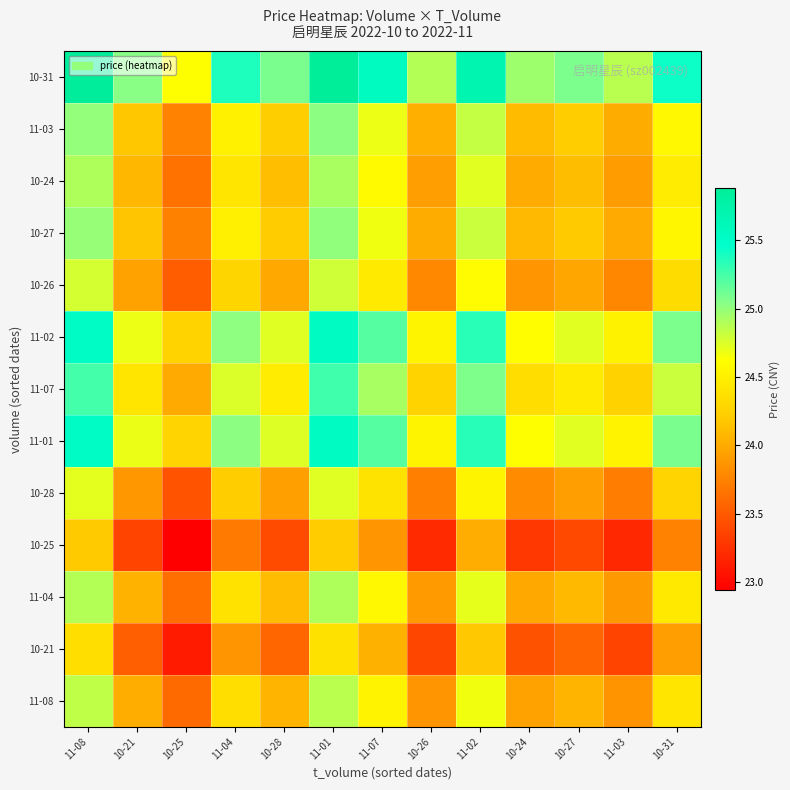

What is the total value across all series at 11-03?

311.9